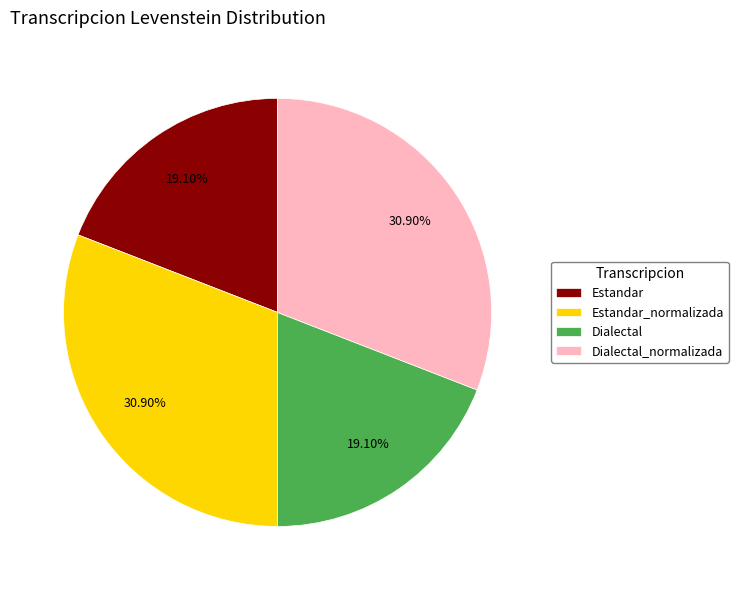

How much of the chart is everything except Estandar_normalizada?

69.1%